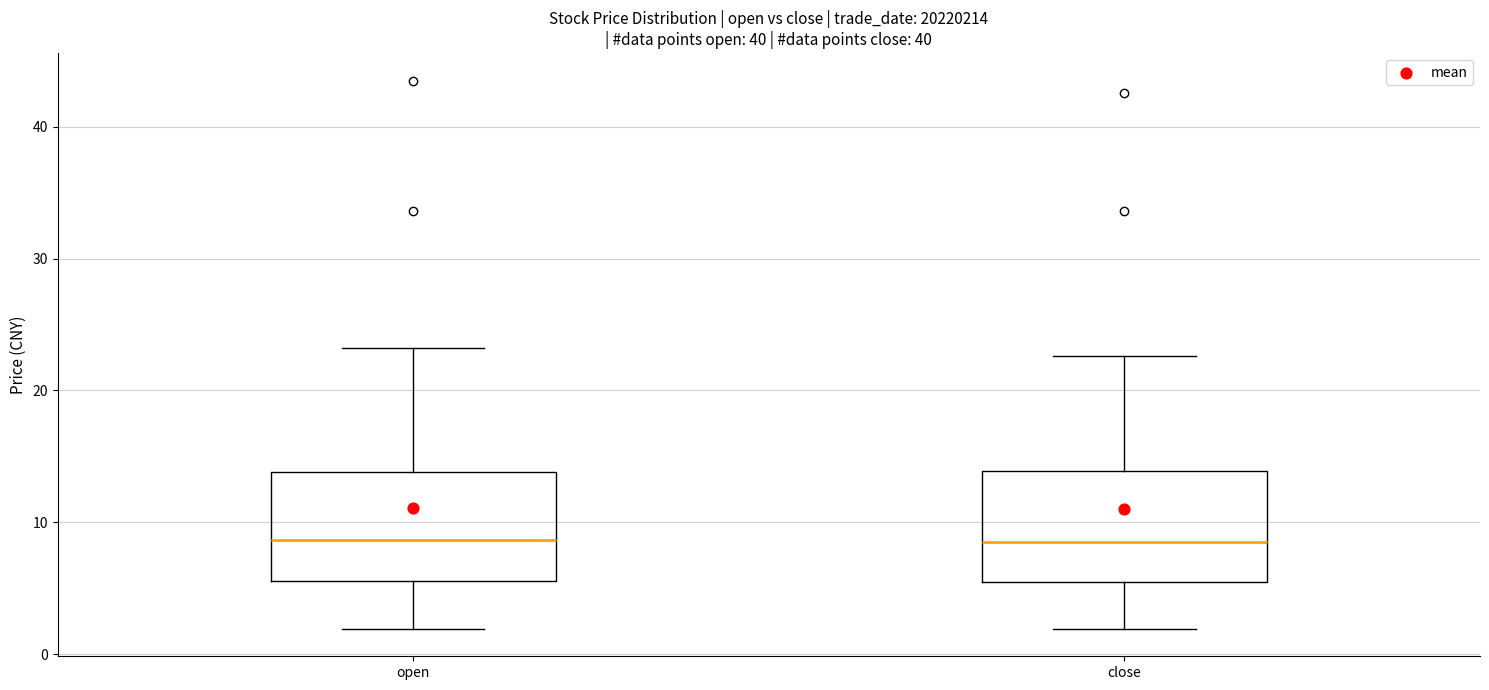

Reading left to right, read every box against the y-axis: the position of its median line, the range the box covers, and the ends of its whiskers. The values are not printed on the chart, so give them approximately, as read against the axis.

open: median 9, box 6 to 14, whiskers 2 to 23
close: median 9, box 5 to 14, whiskers 2 to 23